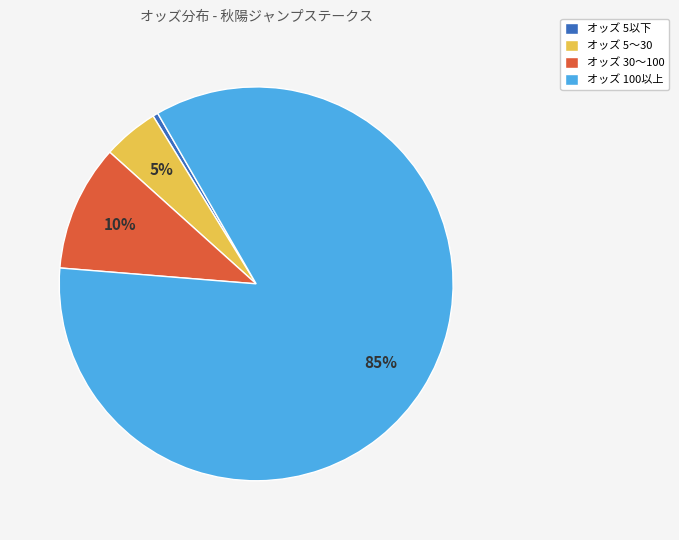

To the nearest percent, what is the average slice percentage?

25%